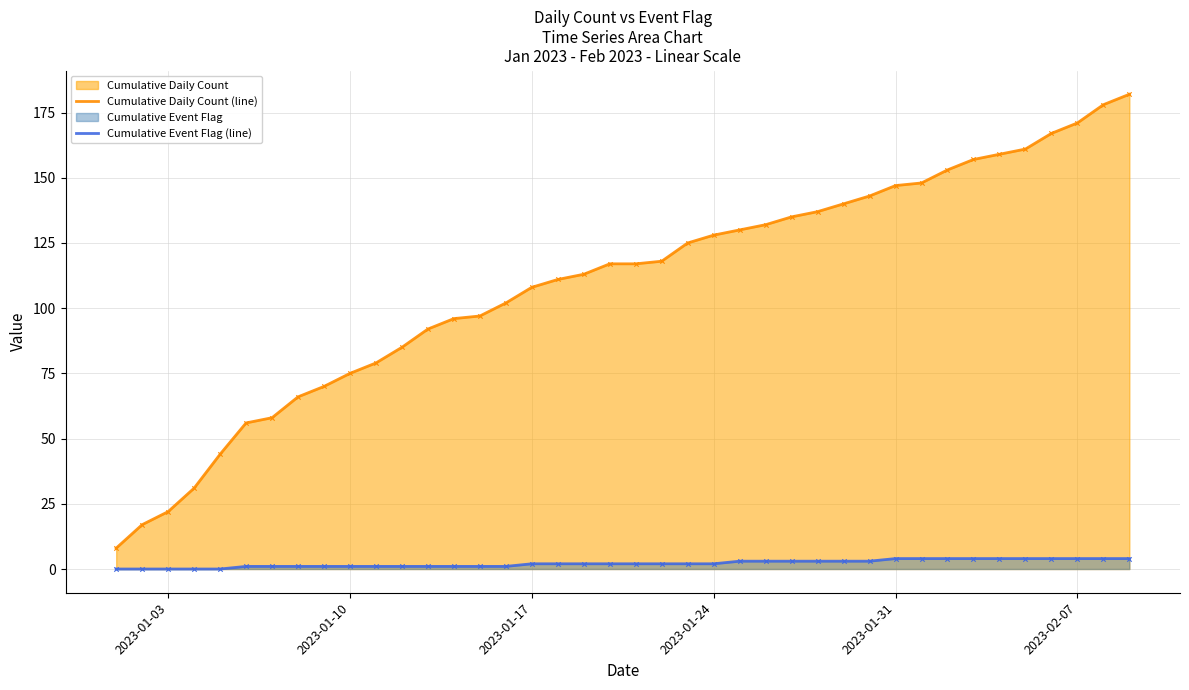

What is the total value across all series at 2023-02-07?

175